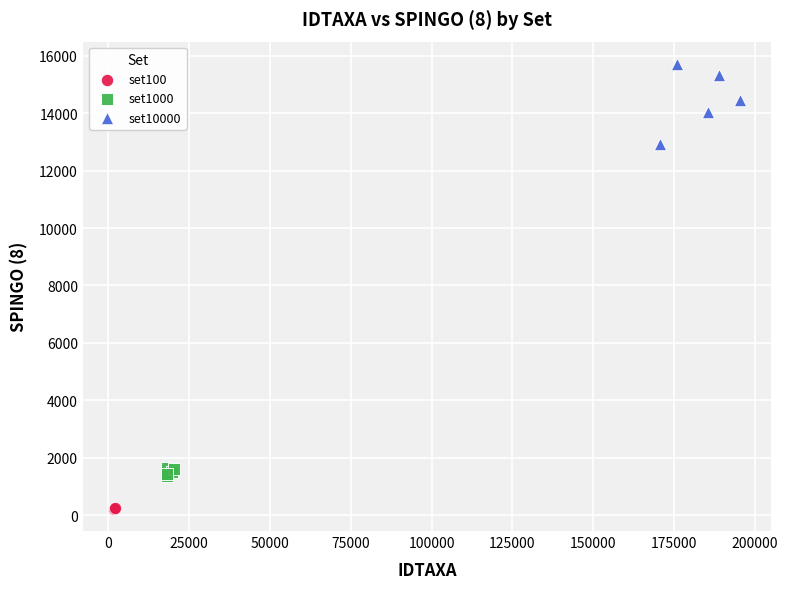

Which series has the widest spread of Y values?

set10000